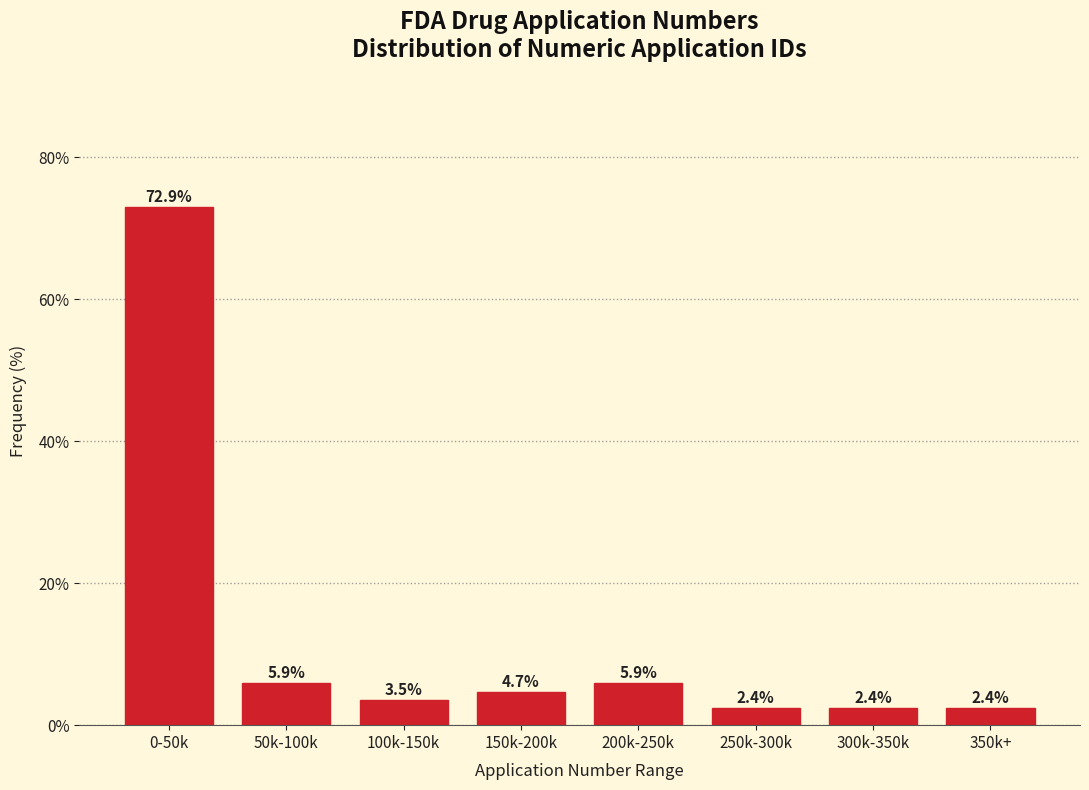

Reading left to right, transcribe all the data shown in this chart.

0-50k=72.9	50k-100k=5.9	100k-150k=3.5	150k-200k=4.7	200k-250k=5.9	250k-300k=2.4	300k-350k=2.4	350k+=2.4